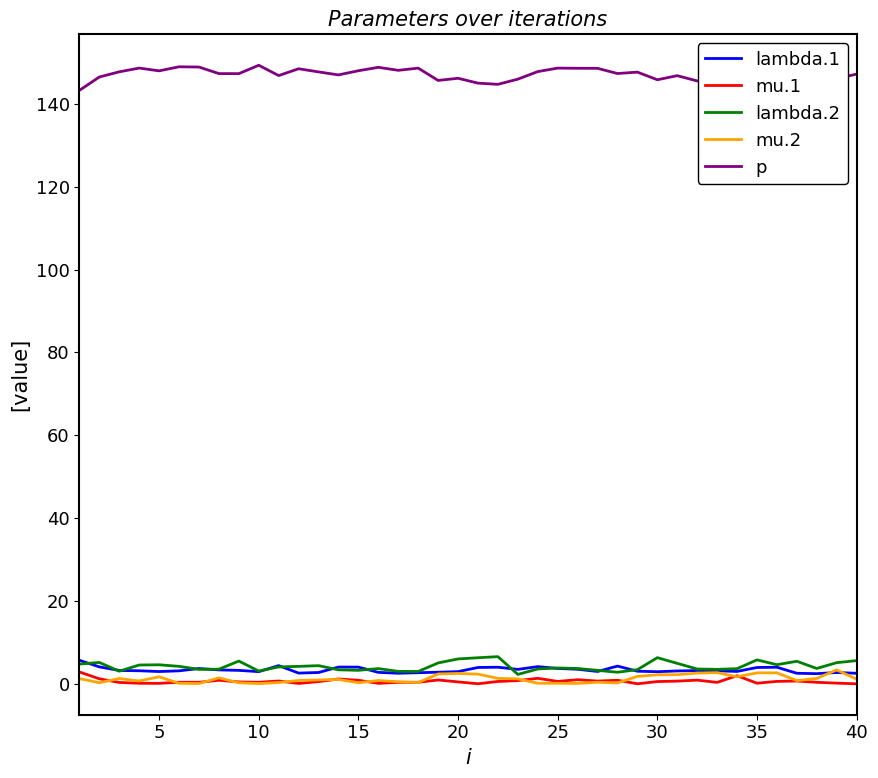

Which series has the largest total across all categories?

p